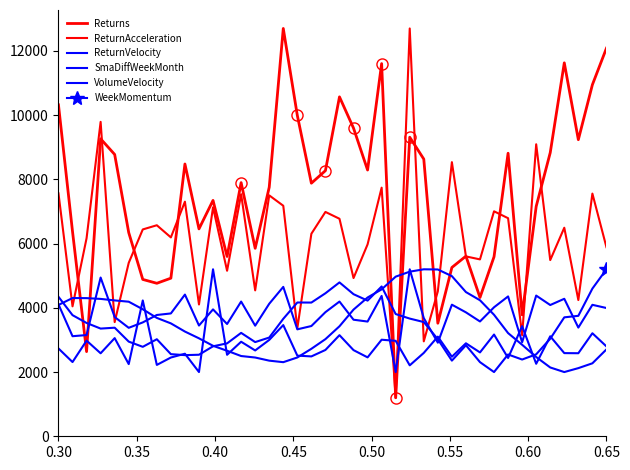

Reading left to right, what are all the values shown in this chart?

Returns: 10320.8	6374.7	2636.5	9264.1	8775.9	6343.3	4884.5	4764.5	4923.3	8479.4	6458.5	7346.5	5599.8	7899.5	5853.7	7755.8	12700.0	9992.0	7881.5	8272.7	10569.9	9596.2	8291.5	11606.1	1200.0	9313.6	8631.8	3520.7	5256.6	5610.0	4321.8	5590.7	8814.3	3781.4	7157.6	8832.2	11629.4	9236.4	10947.6	12085.0
ReturnAcceleration: 7564.5	4047.0	6168.3	9791.5	3556.0	5400.6	6441.5	6571.7	6193.5	7305.9	4104.9	7131.7	5154.4	7537.4	4544.1	7502.3	7179.2	3364.6	6307.3	6986.4	6774.0	4927.4	5976.0	7741.8	1200.0	12700.0	2956.8	4514.2	8536.4	5601.0	5508.5	7006.2	6791.3	3149.1	9093.6	5487.1	6494.6	4242.8	7558.1	5889.4
ReturnVelocity: 4107.9	3116.2	3152.1	4943.2	3713.7	3377.7	3546.0	3777.3	3825.5	4412.5	3448.9	3951.5	3496.3	4195.4	3444.6	4126.7	4652.4	3330.1	3433.4	3865.6	4195.0	3629.8	3572.6	4370.8	2000.0	5200.0	3680.2	2914.9	4098.0	3859.1	3575.5	4017.3	4355.1	2928.4	4381.4	4087.4	4281.4	3384.6	4093.7	3994.6
SmaDiffWeekMonth: 4089.6	4304.6	4302.0	4277.9	4230.9	4190.8	3955.6	3686.3	3515.6	3261.2	3050.7	2817.8	2663.4	2499.1	2452.6	2355.1	2307.7	2454.0	2724.5	3024.9	3425.7	3945.0	4321.7	4575.0	4971.0	5126.0	5200.0	5194.4	4987.0	4490.7	4235.9	3783.3	3213.5	2849.5	2468.3	2142.7	2000.0	2122.2	2272.4	2705.4
VolumeVelocity: 2734.4	2311.7	2978.7	2584.8	3056.7	2247.9	4229.9	2222.1	2452.9	2570.7	2000.0	5200.0	2537.9	2944.4	2672.8	3000.9	3462.3	2511.4	2487.2	2688.4	3148.4	2682.9	2457.5	3006.9	2972.1	2209.2	2596.2	3103.2	2476.8	2895.6	2611.6	3168.2	2438.3	3430.3	2257.8	3113.7	2589.8	2586.4	3208.3	2799.1
WeekMomentum: 4344.0	3772.2	3528.6	3353.9	3381.3	2948.0	2785.7	3022.0	2557.8	2527.1	2539.2	2802.2	2893.4	3220.1	2933.2	3074.2	3658.2	4166.1	4164.0	4453.5	4791.7	4425.0	4224.8	4664.8	3806.1	3665.2	3557.3	3021.9	2355.7	2834.9	2309.0	2000.0	2547.4	2390.3	2552.6	3037.2	3703.8	3751.5	4598.9	5200.0